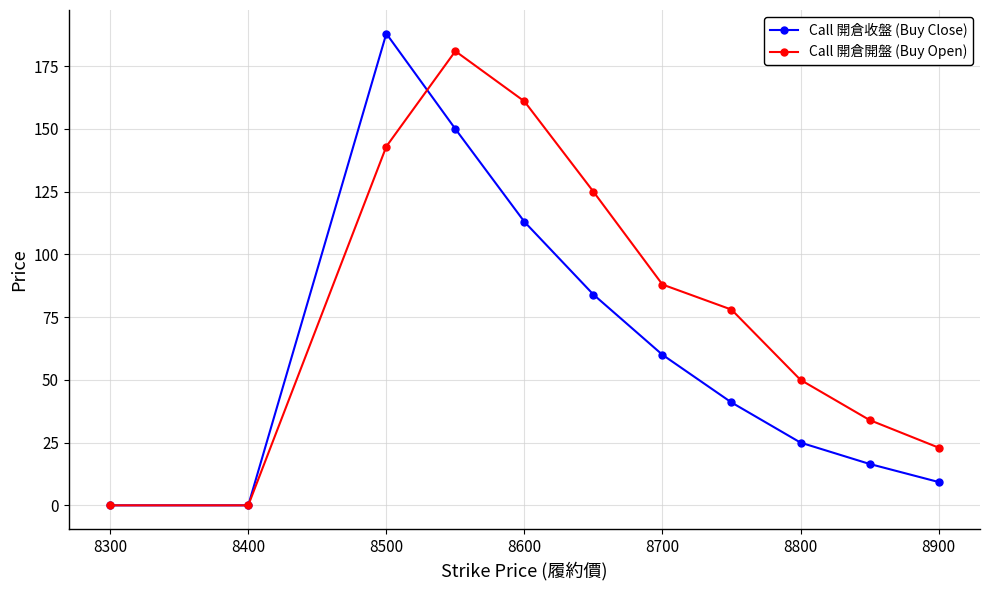

After their last crossing, which series has the higher values: Call 開倉收盤 (Buy Close) or Call 開倉開盤 (Buy Open)?

Call 開倉開盤 (Buy Open)